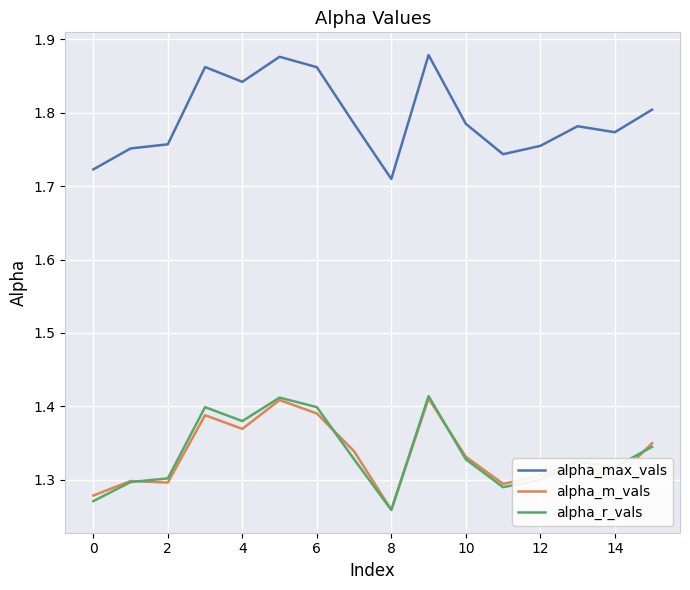

Which series has the largest total across all categories?

alpha_max_vals